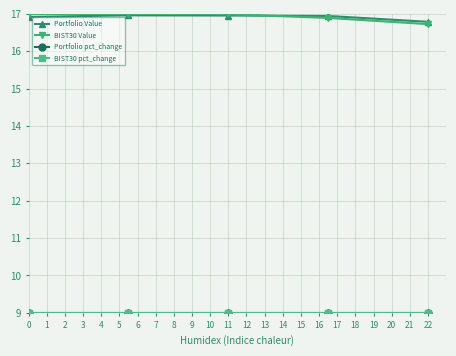

What is the greatest value displayed?

17.0